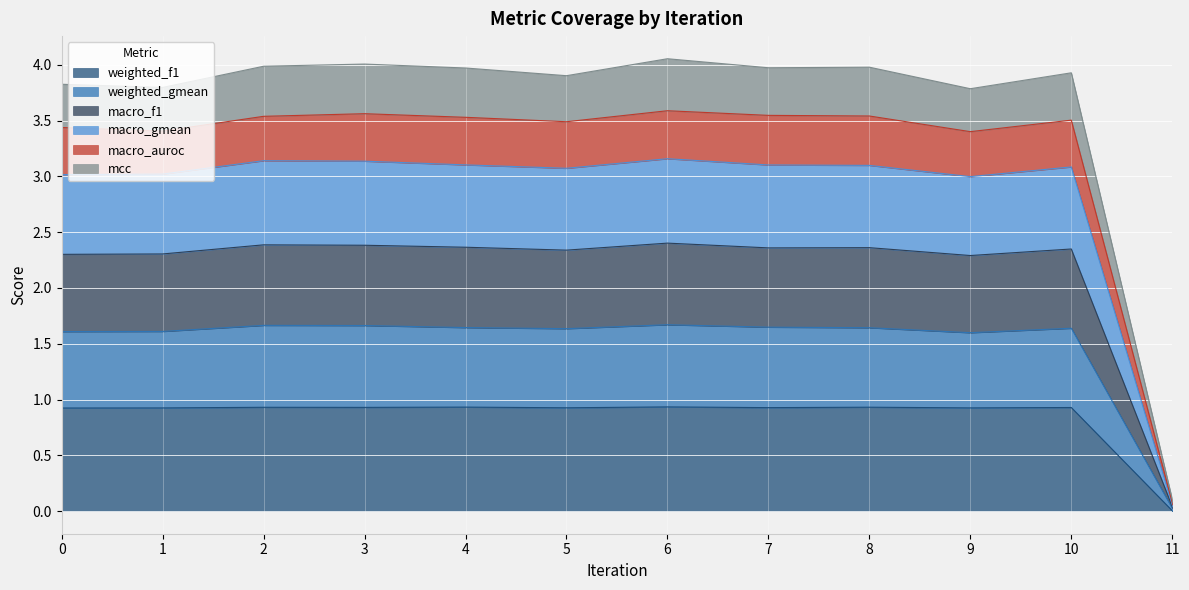

At which category does weighted_f1 reach its first local peak?

2